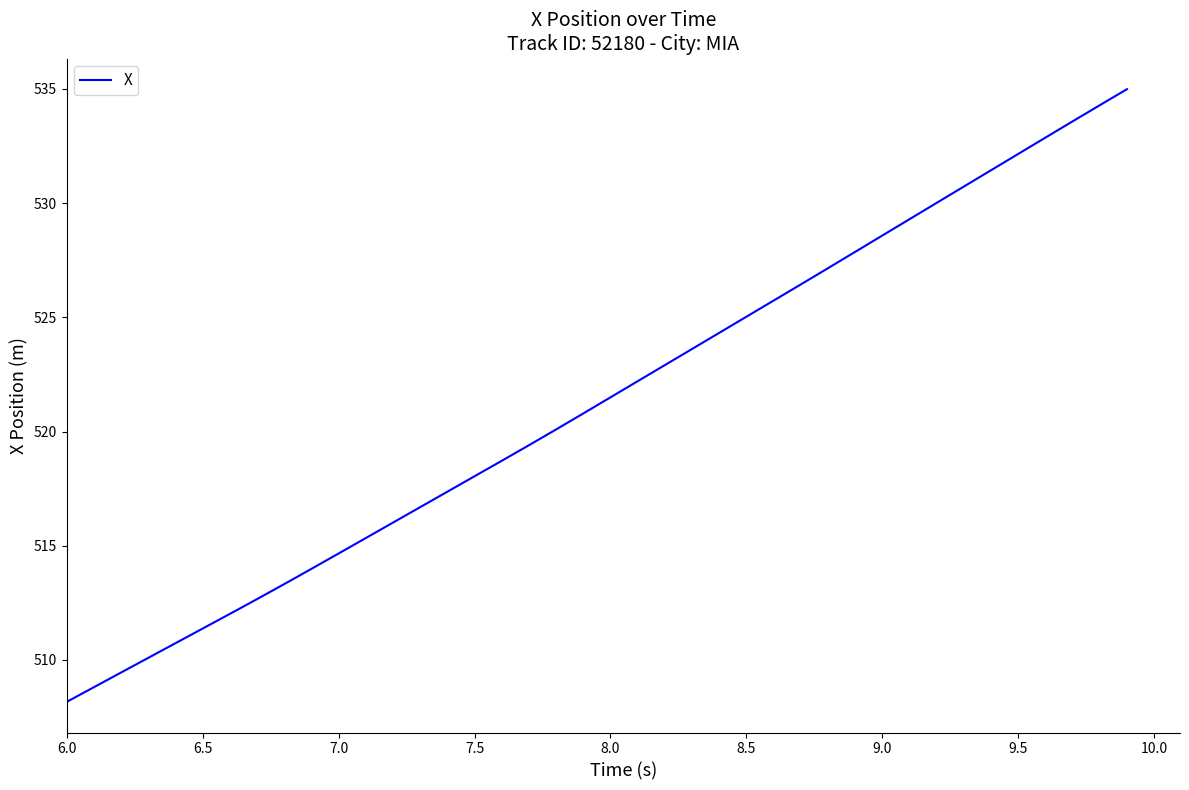

What is the difference between the maximum and minimum values?

26.8